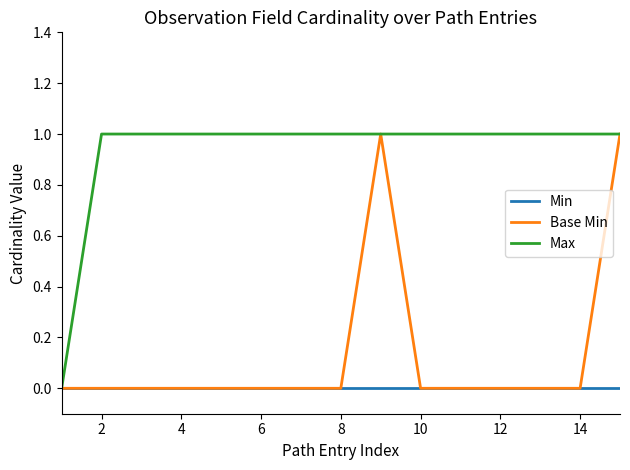

Which series has the largest total across all categories?

Max